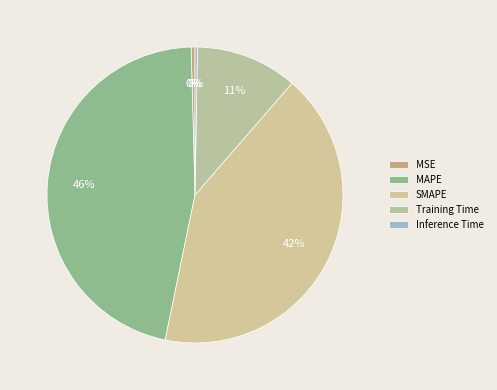

Which slice is the smallest?

Inference Time